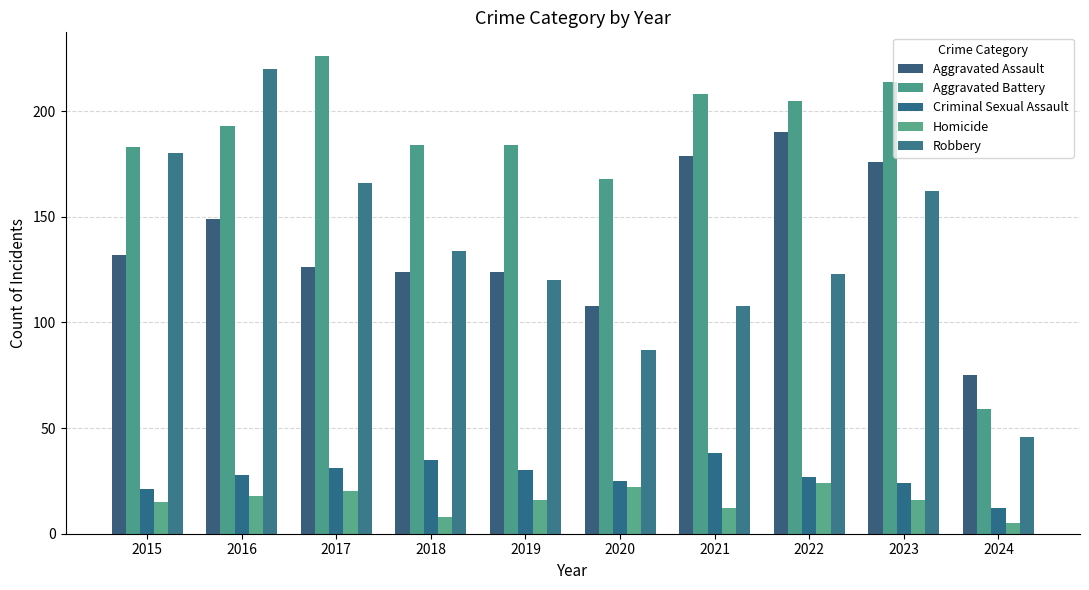

Reading left to right, list all the values displayed in this chart.

Aggravated Assault: 132	149	126	124	124	108	179	190	176	75
Aggravated Battery: 183	193	226	184	184	168	208	205	214	59
Criminal Sexual Assault: 21	28	31	35	30	25	38	27	24	12
Homicide: 15	18	20	8	16	22	12	24	16	5
Robbery: 180	220	166	134	120	87	108	123	162	46